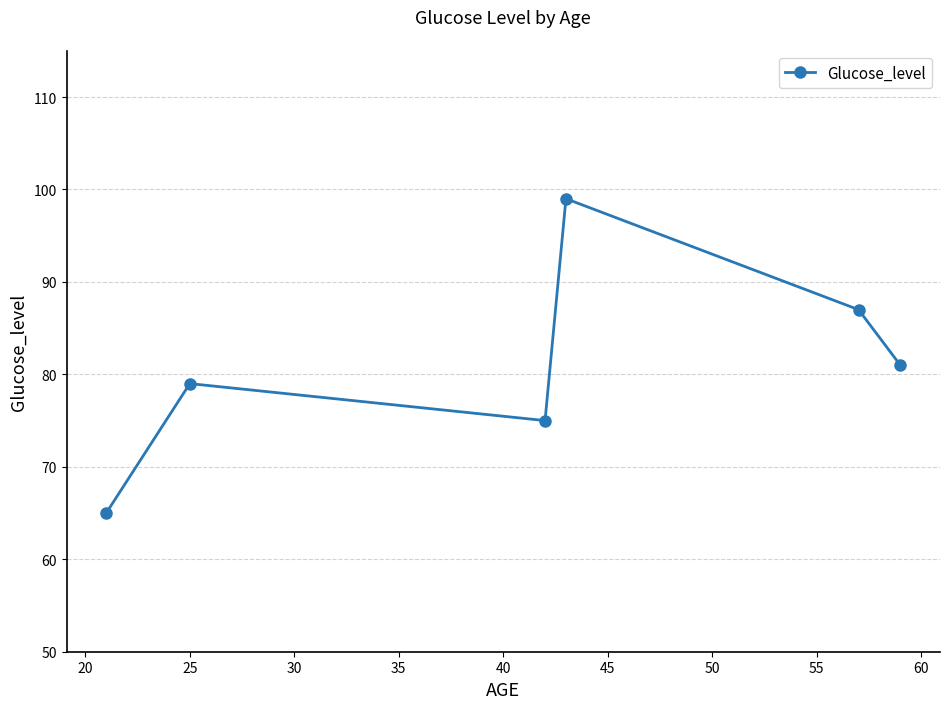

What is the sum of all values?

486